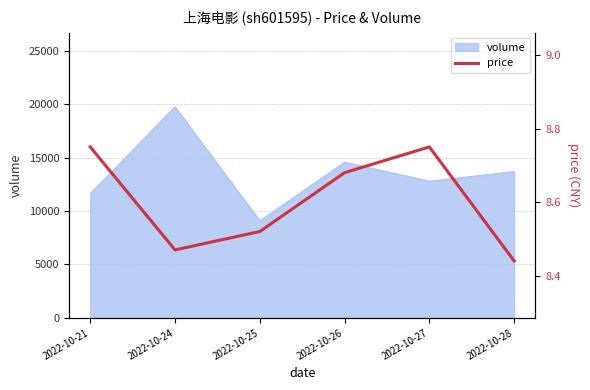

What is the greatest value displayed?

8.8